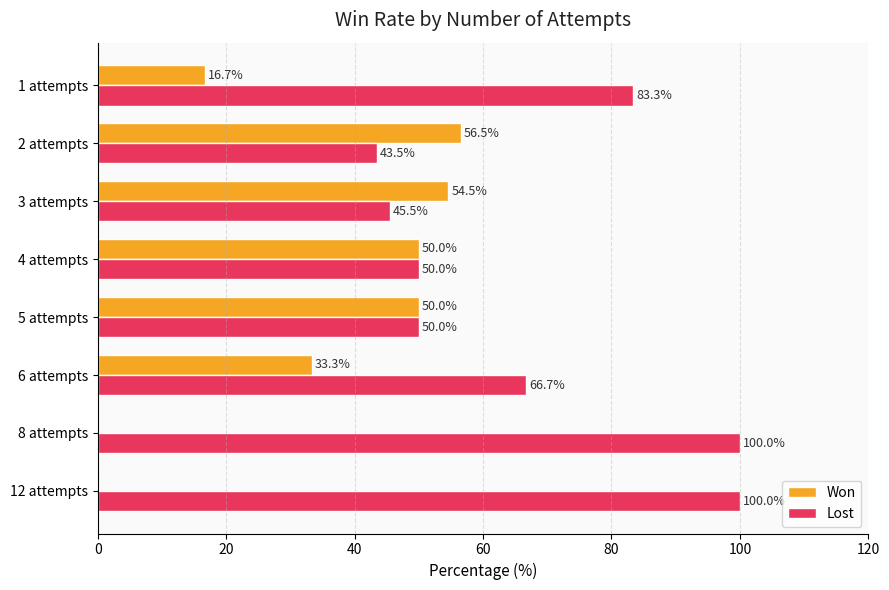

At which label does Won reach its peak?

2 attempts